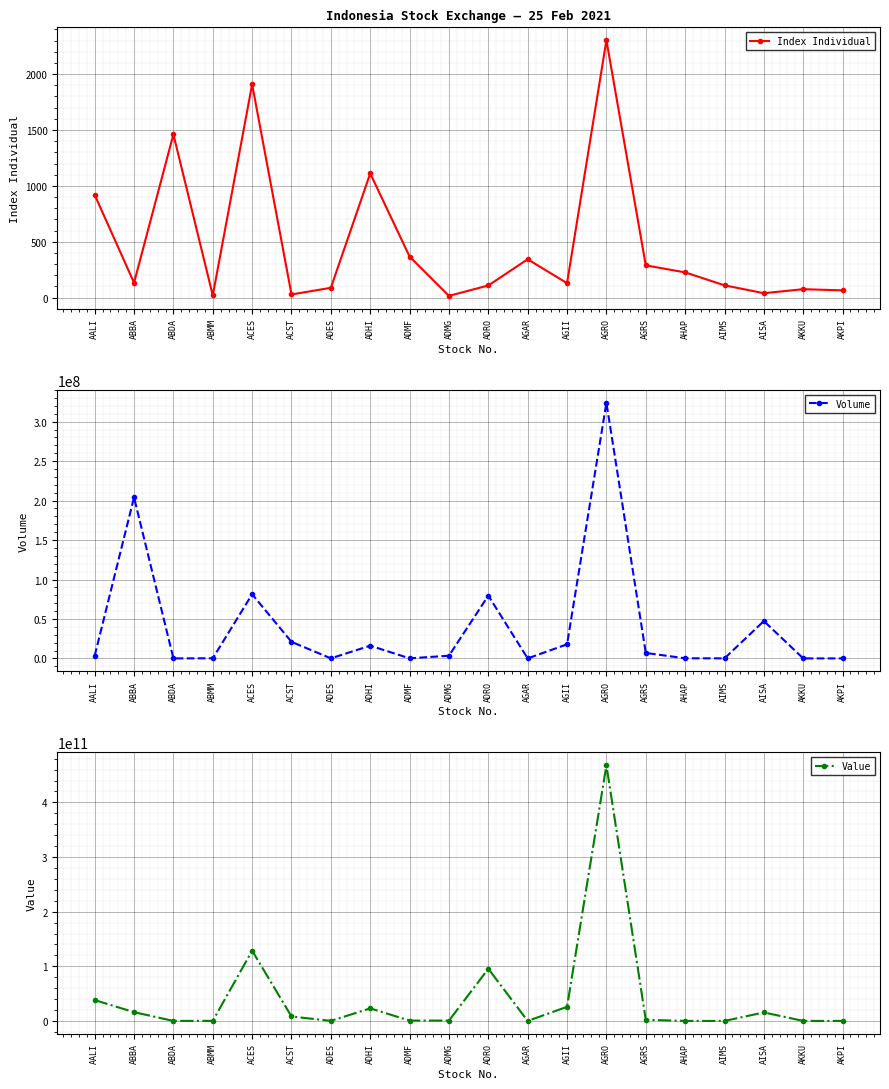

True or false: Value and Volume cross at least once.

False